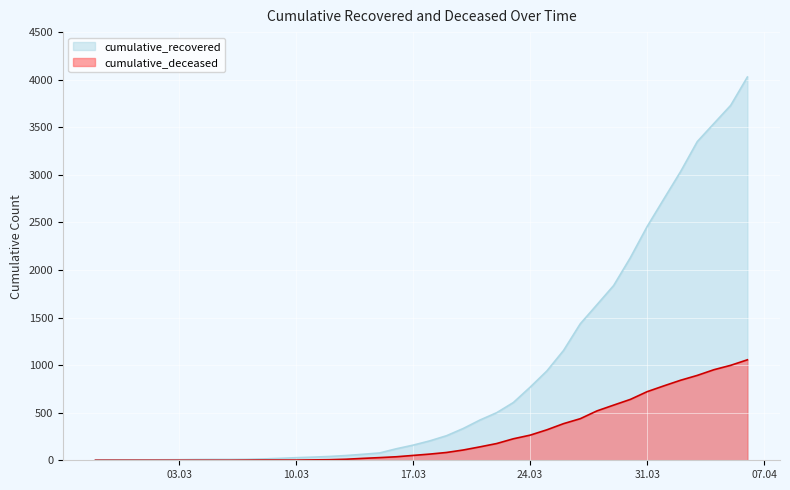

True or false: cumulative_deceased has more than 2 points higher than both neighbors.

False